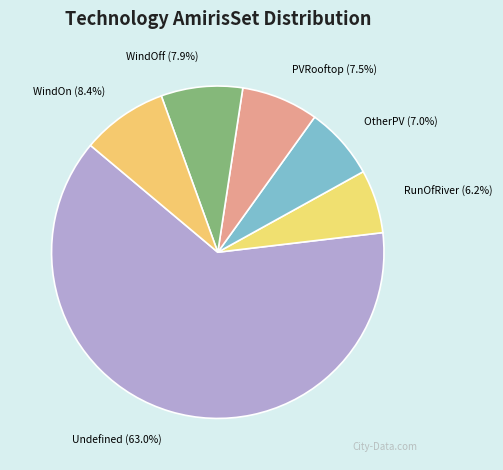

How many segments does this pie chart have?

6